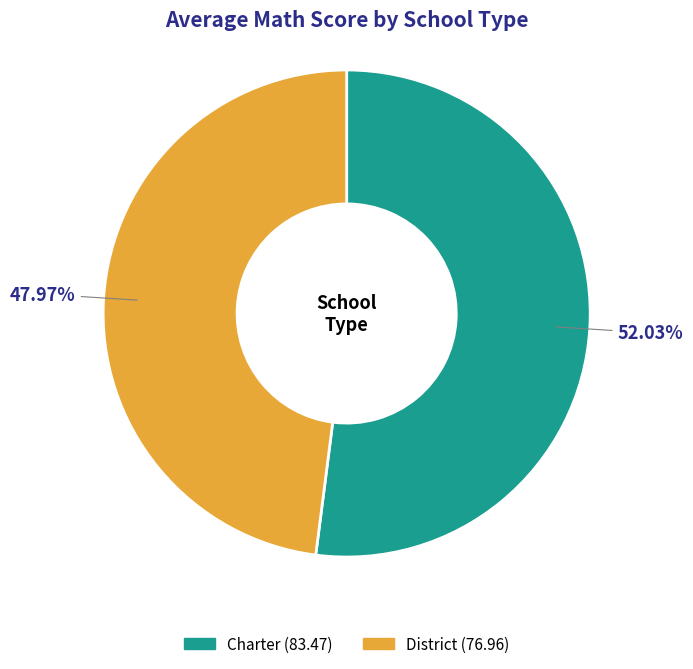

Does District represent more than half of the total?

No